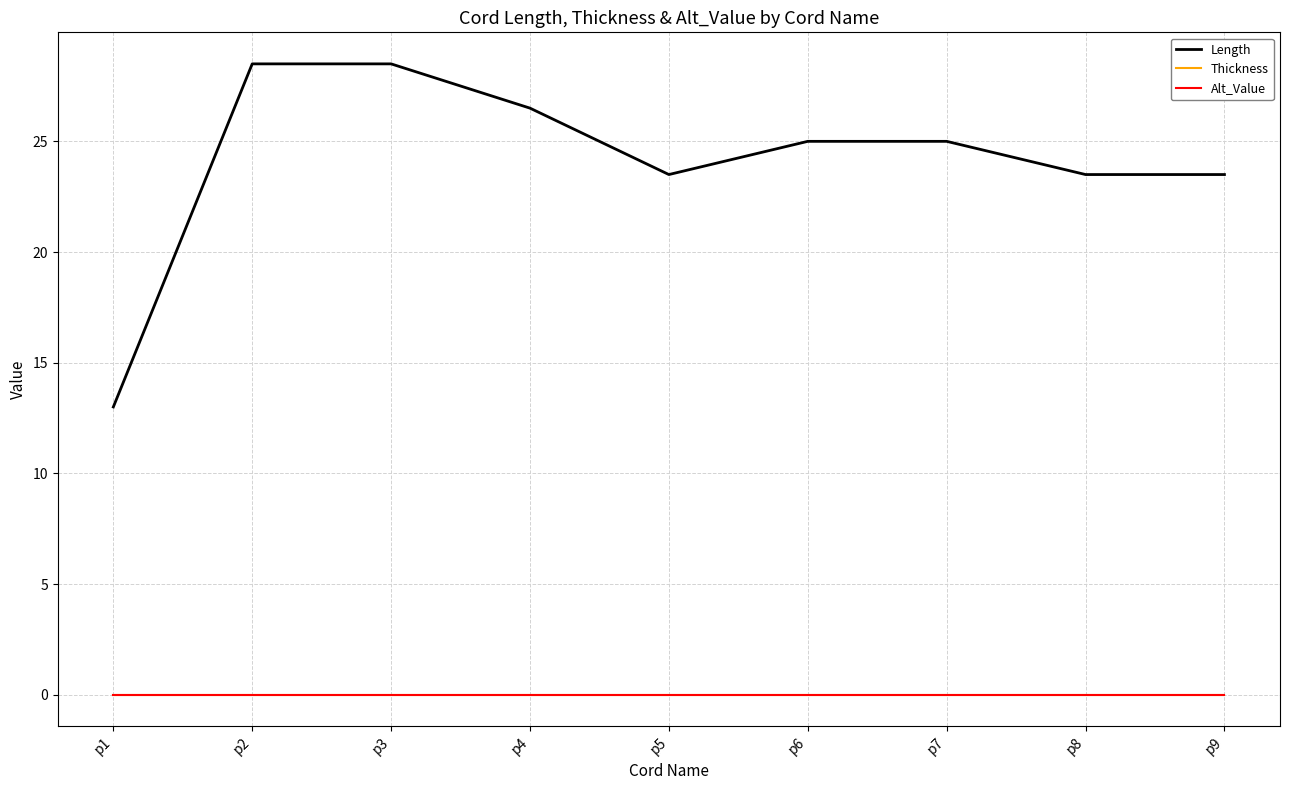

Is this an area chart (filled region under the line)?

No